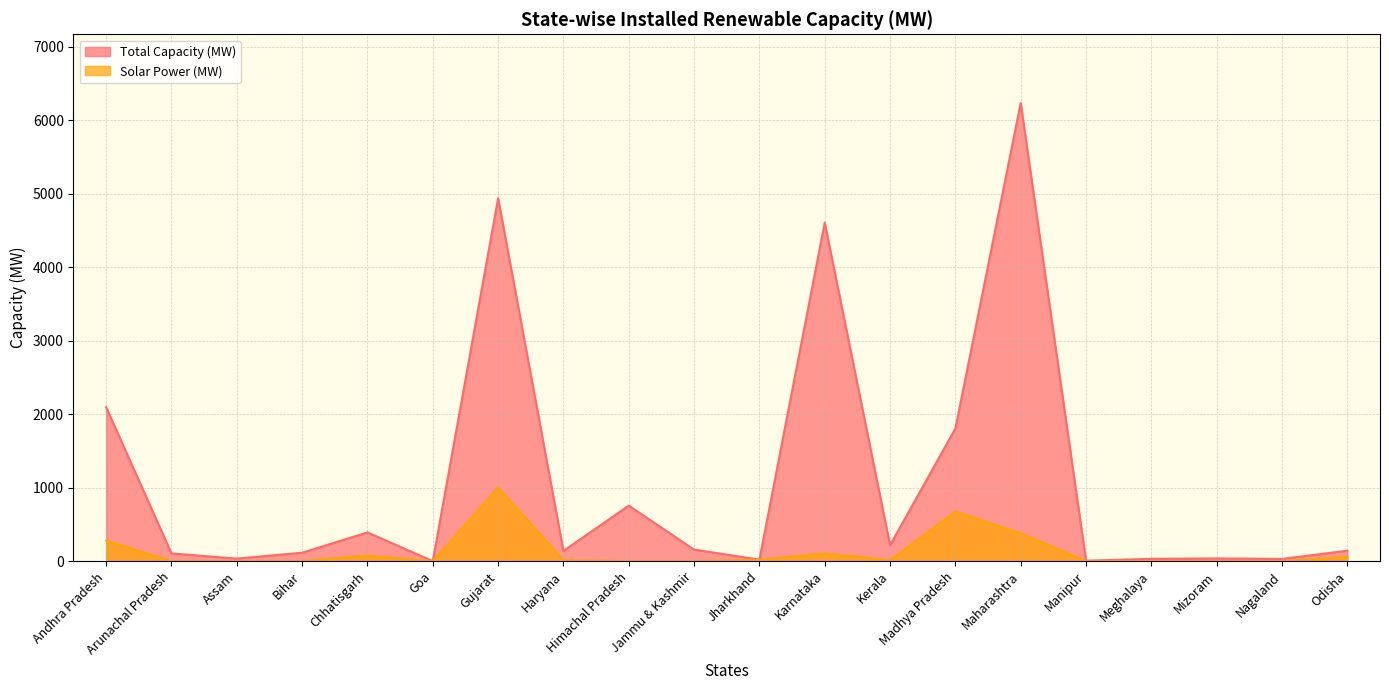

What is the difference between the second highest and second lowest values in the Total Capacity (MW) series?

4934.6